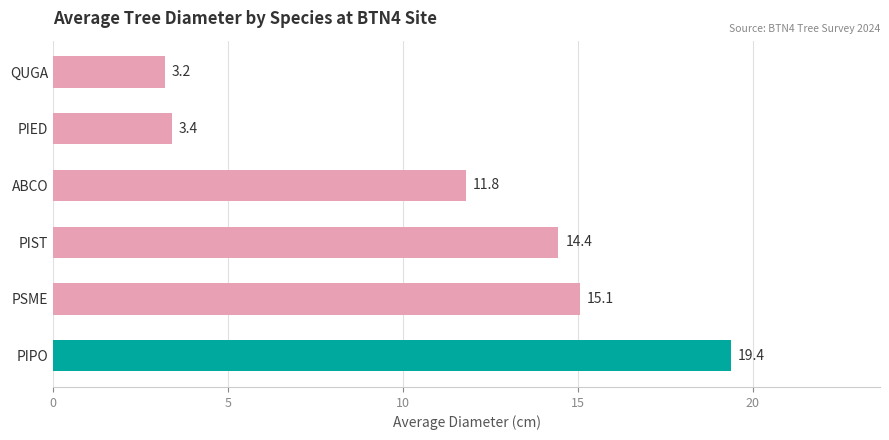

Count the number of categories in the chart.

6